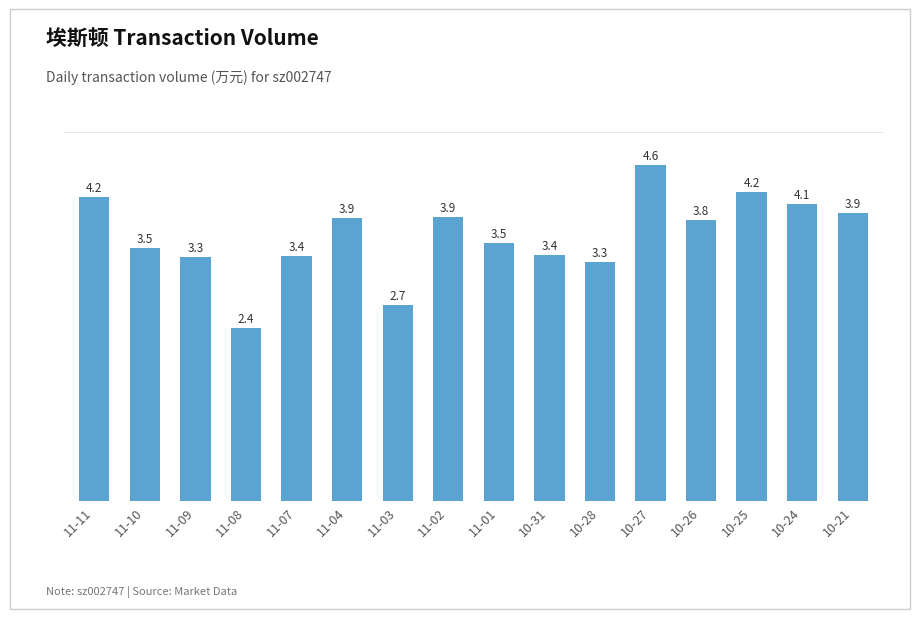

Rank the categories by value from highest to lowest.

10-27, 10-25, 11-11, 10-24, 10-21, 11-02, 11-04, 10-26, 11-01, 11-10, 10-31, 11-07, 11-09, 10-28, 11-03, 11-08